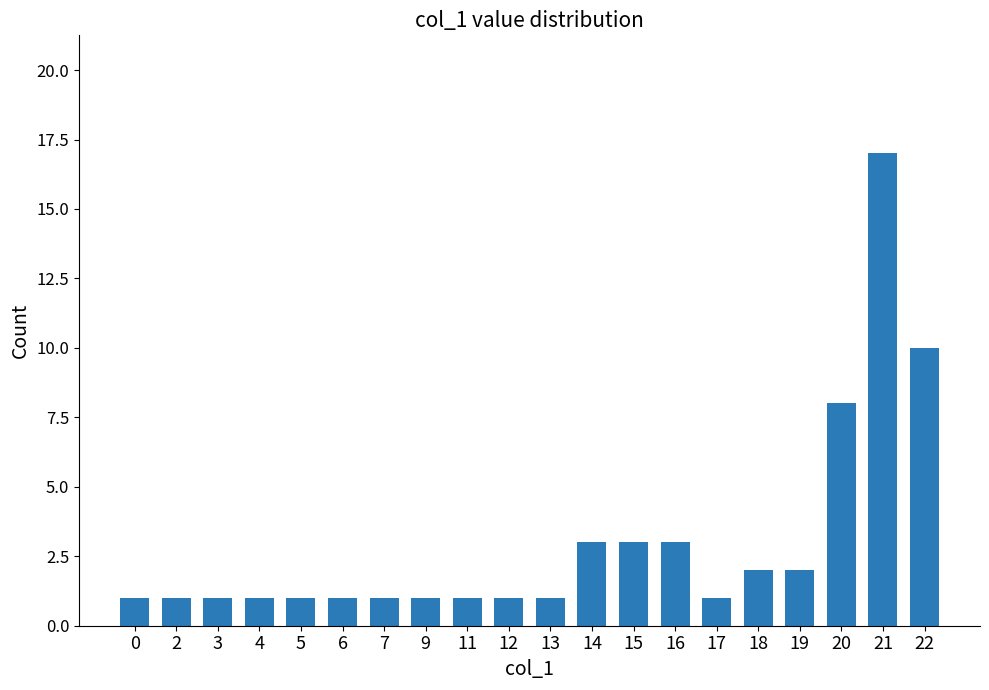

What is the approximate value at 11?

1